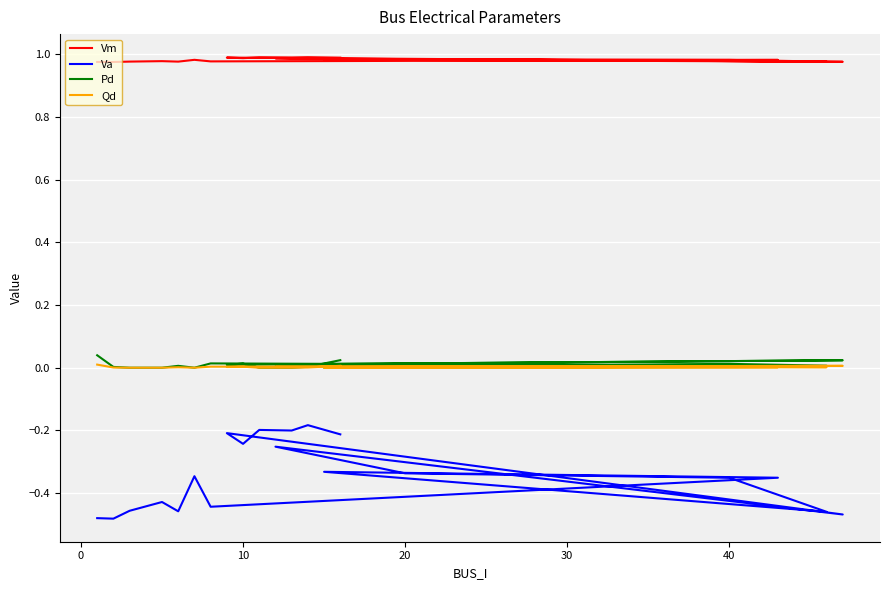

The value of Qd at 19 is 0.0. True or false?

False